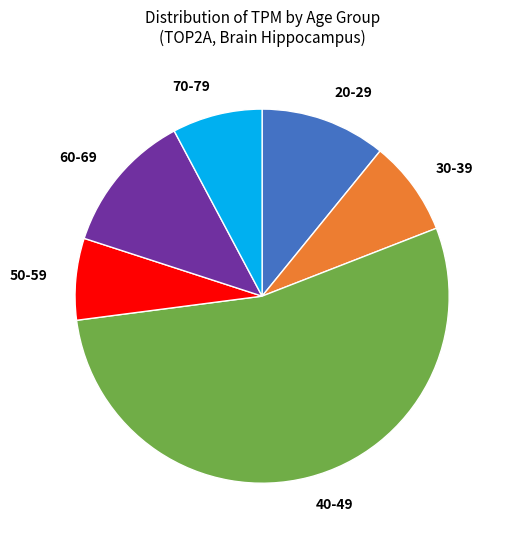

Combined, do 40-49 and 20-29 account for over 50%?

Yes